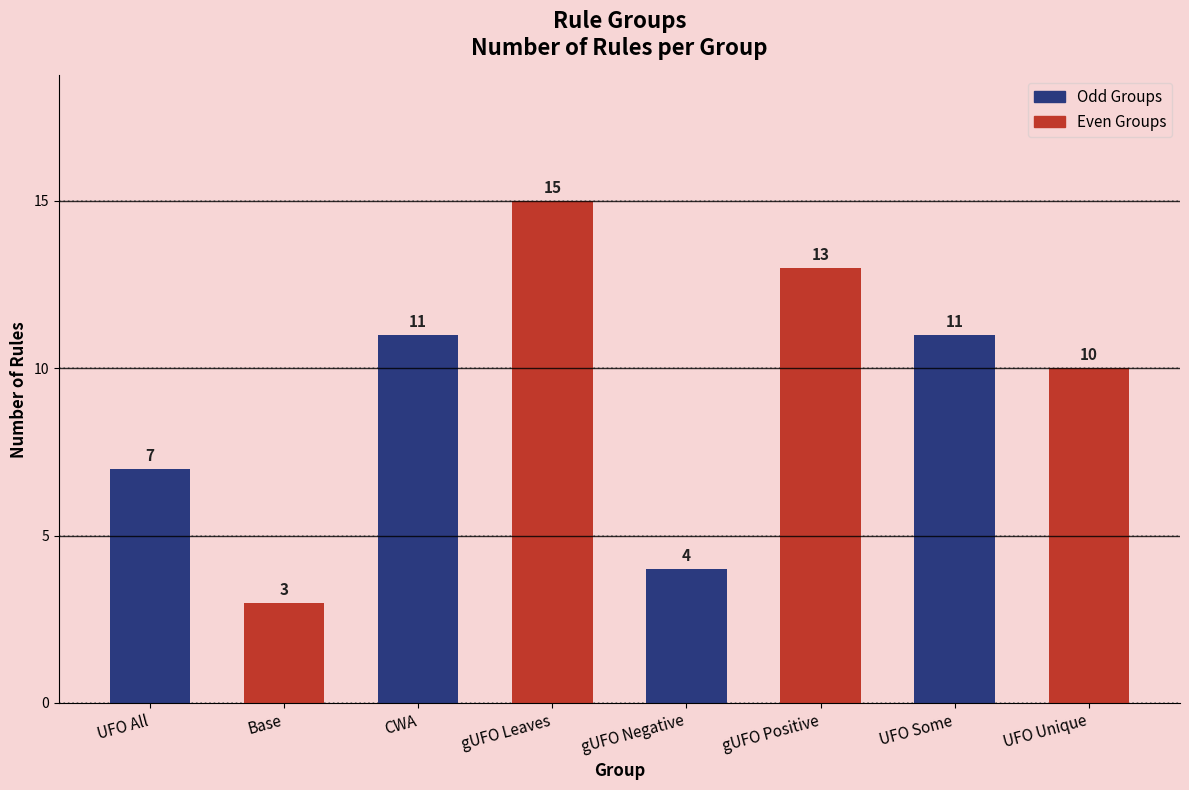

What position from the left is UFO Some?

7